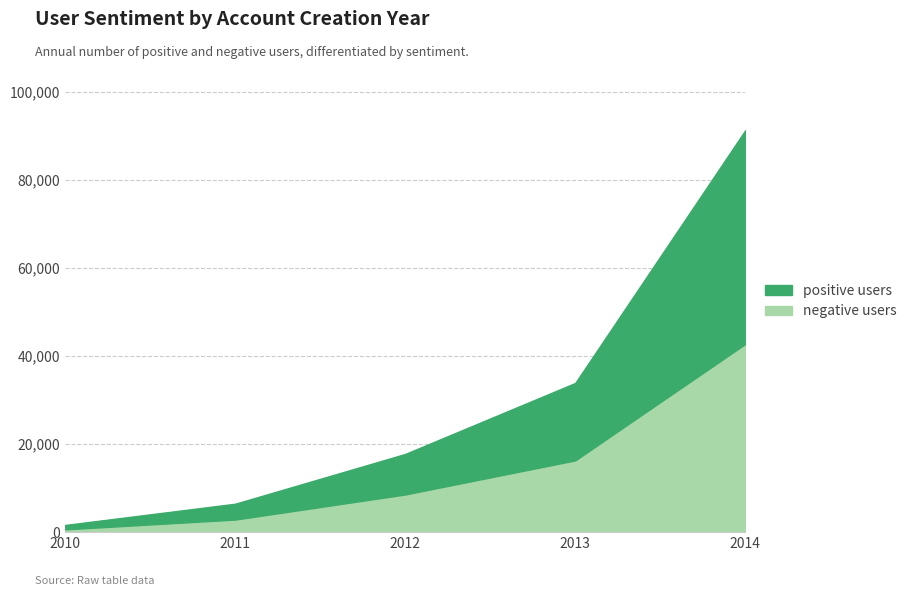

What is the minimum value for negative users?

605